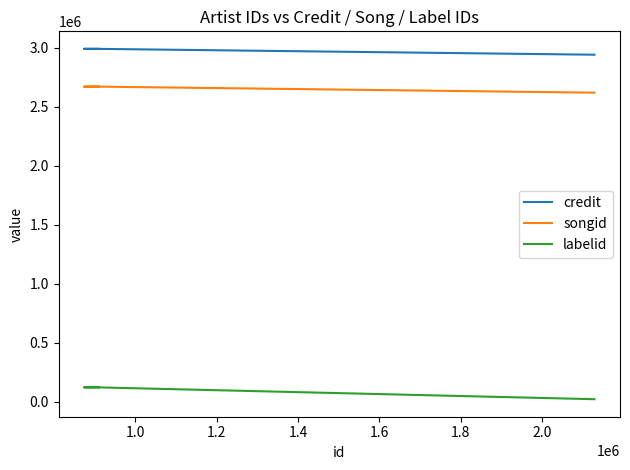

Reading left to right, what are all the values shown in this chart?

credit: 2992391	2992391	2992391	2942669
songid: 2671958	2671958	2671958	2620615
labelid: 120702	120702	120702	20090